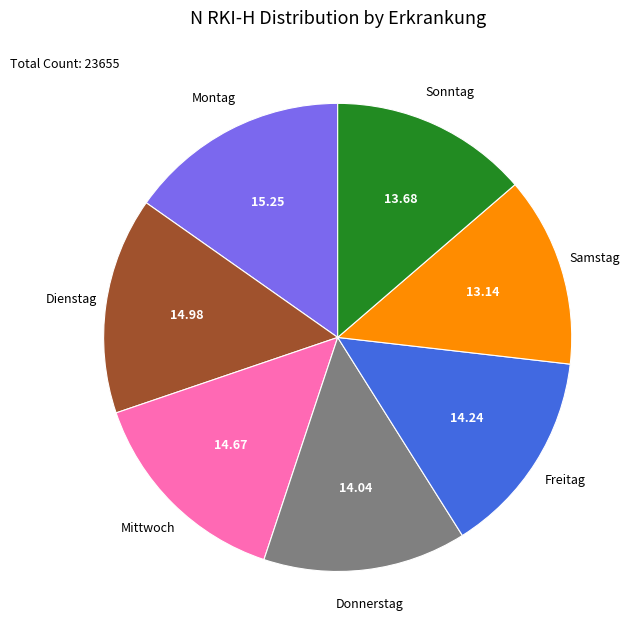

Is there a majority slice in this chart?

No